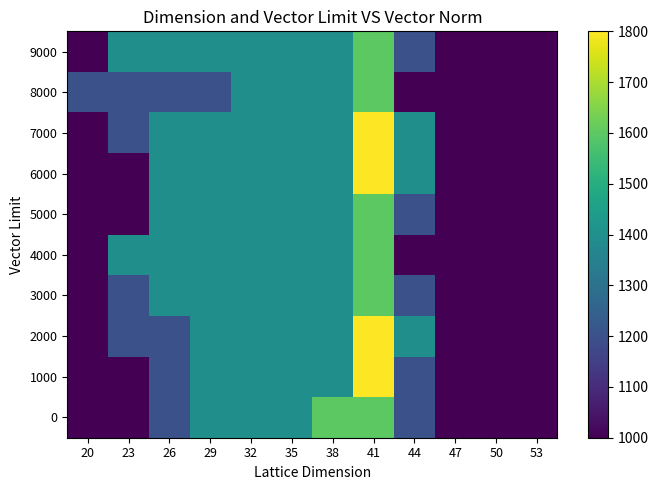

Reading left to right, list all the values displayed in this chart.

0: 20=1000.0	23=1000.0	26=1200.0	29=1400.0	32=1400.0	35=1400.0	38=1600.0	41=1600.0	44=1200.0	47=1000.0	50=1000.0	53=1000.0
1000: 20=1000.0	23=1000.0	26=1200.0	29=1400.0	32=1400.0	35=1400.0	38=1400.0	41=1800.0	44=1200.0	47=1000.0	50=1000.0	53=1000.0
2000: 20=1000.0	23=1200.0	26=1200.0	29=1400.0	32=1400.0	35=1400.0	38=1400.0	41=1800.0	44=1400.0	47=1000.0	50=1000.0	53=1000.0
3000: 20=1000.0	23=1200.0	26=1400.0	29=1400.0	32=1400.0	35=1400.0	38=1400.0	41=1600.0	44=1200.0	47=1000.0	50=1000.0	53=1000.0
4000: 20=1000.0	23=1400.0	26=1400.0	29=1400.0	32=1400.0	35=1400.0	38=1400.0	41=1600.0	44=1000.0	47=1000.0	50=1000.0	53=1000.0
5000: 20=1000.0	23=1000.0	26=1400.0	29=1400.0	32=1400.0	35=1400.0	38=1400.0	41=1600.0	44=1200.0	47=1000.0	50=1000.0	53=1000.0
6000: 20=1000.0	23=1000.0	26=1400.0	29=1400.0	32=1400.0	35=1400.0	38=1400.0	41=1800.0	44=1400.0	47=1000.0	50=1000.0	53=1000.0
7000: 20=1000.0	23=1200.0	26=1400.0	29=1400.0	32=1400.0	35=1400.0	38=1400.0	41=1800.0	44=1400.0	47=1000.0	50=1000.0	53=1000.0
8000: 20=1200.0	23=1200.0	26=1200.0	29=1200.0	32=1400.0	35=1400.0	38=1400.0	41=1600.0	44=1000.0	47=1000.0	50=1000.0	53=1000.0
9000: 20=1000.0	23=1400.0	26=1400.0	29=1400.0	32=1400.0	35=1400.0	38=1400.0	41=1600.0	44=1200.0	47=1000.0	50=1000.0	53=1000.0